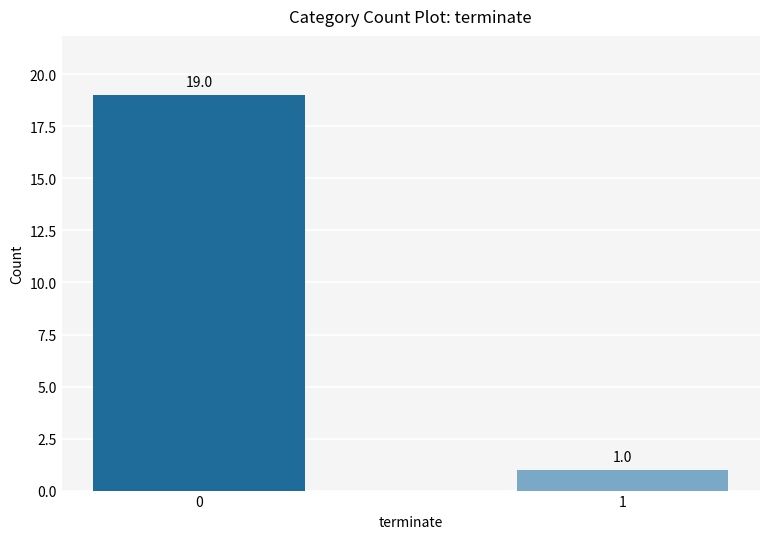

Does the chart contain stacked bars?

No